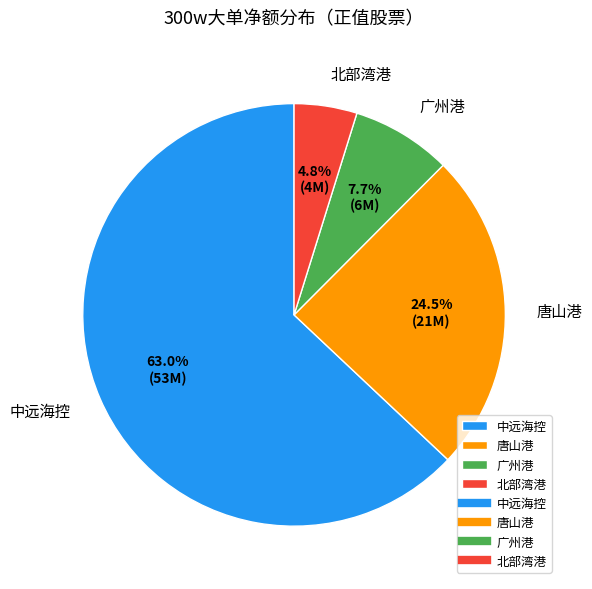

Is there a majority slice in this chart?

Yes